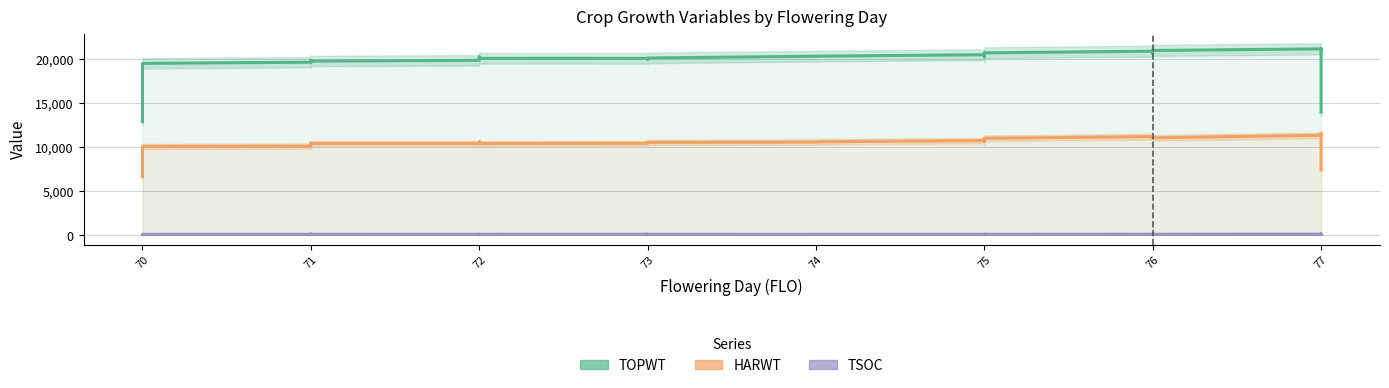

True or false: TOPWT and TSOC intersect in this chart.

False